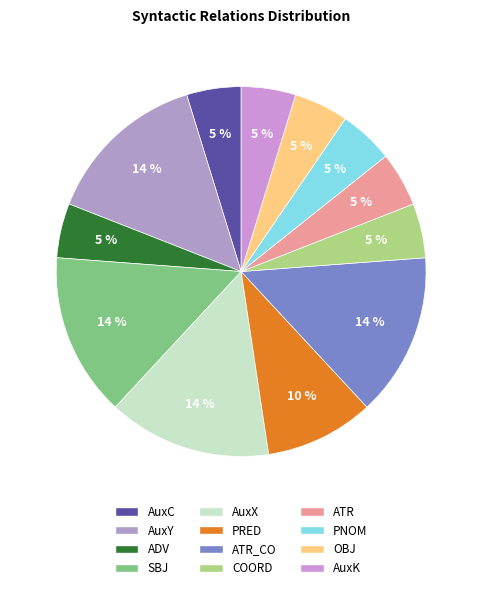

Which category has the smallest portion of the pie?

AuxC